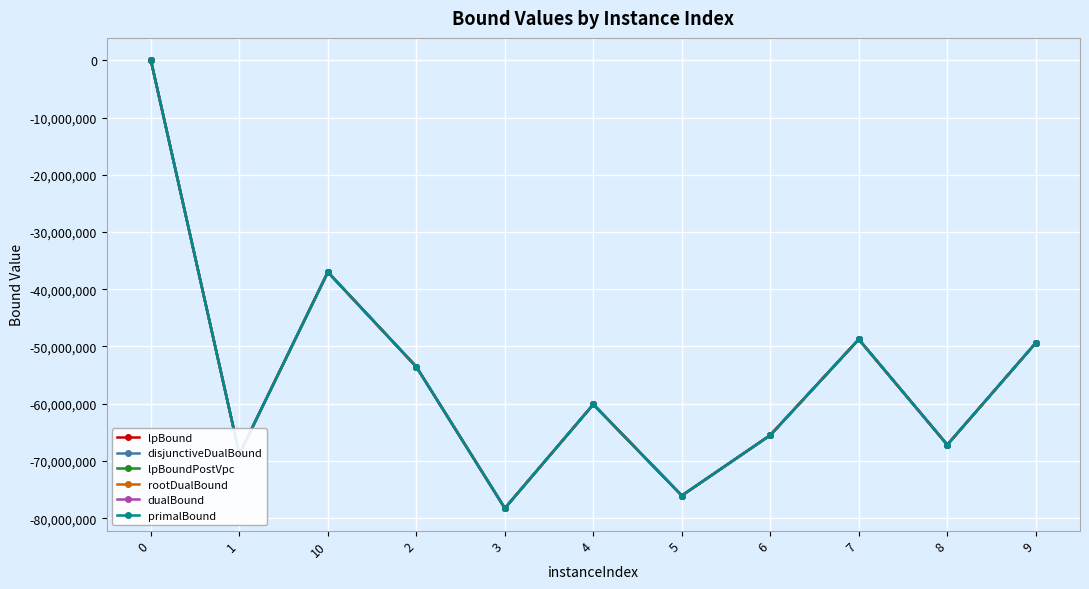

What is the value of the dualBound point at the 6th from the left?

-60120916.0